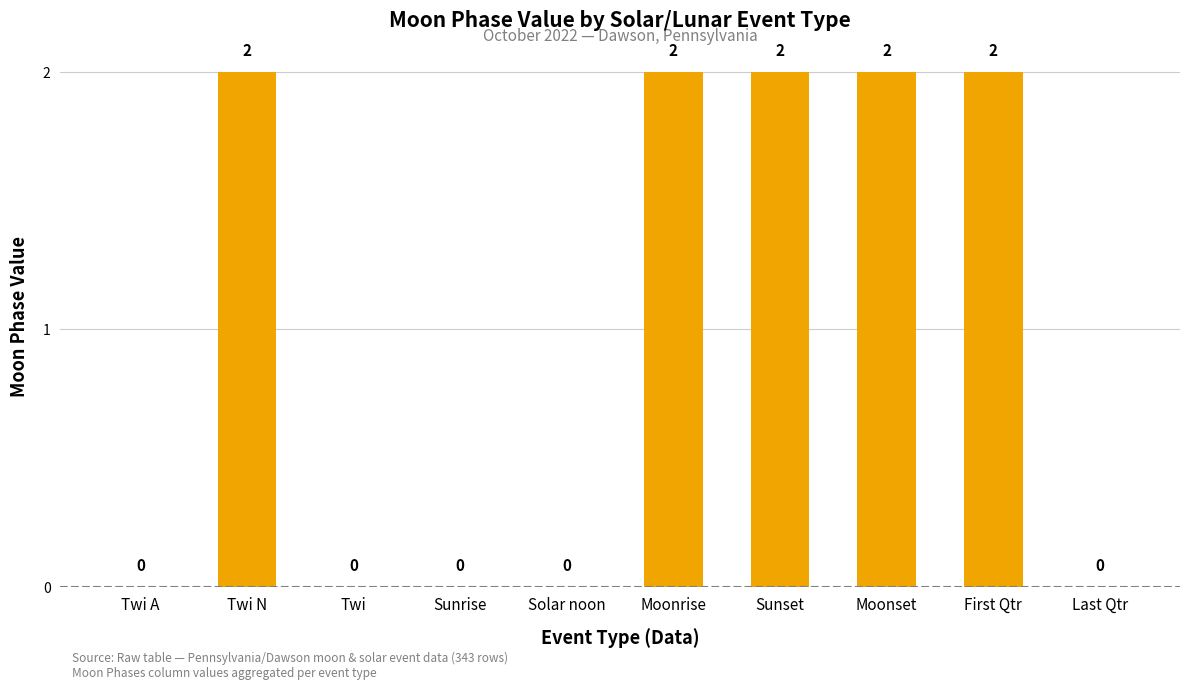

How many values are between 0 and 2?

10